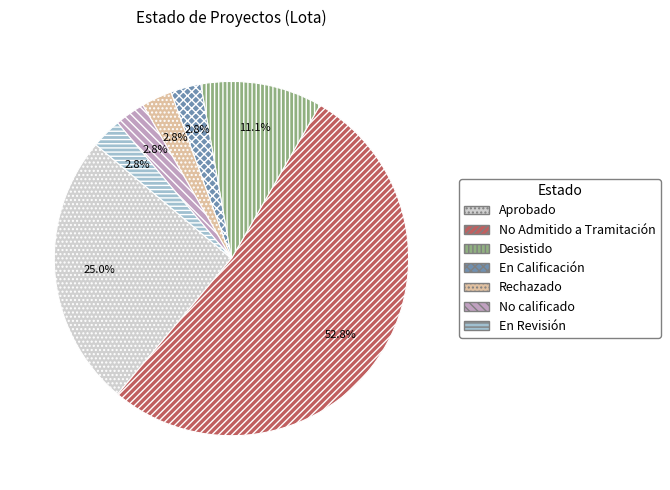

Is there any slice that represents more than half of the pie?

Yes